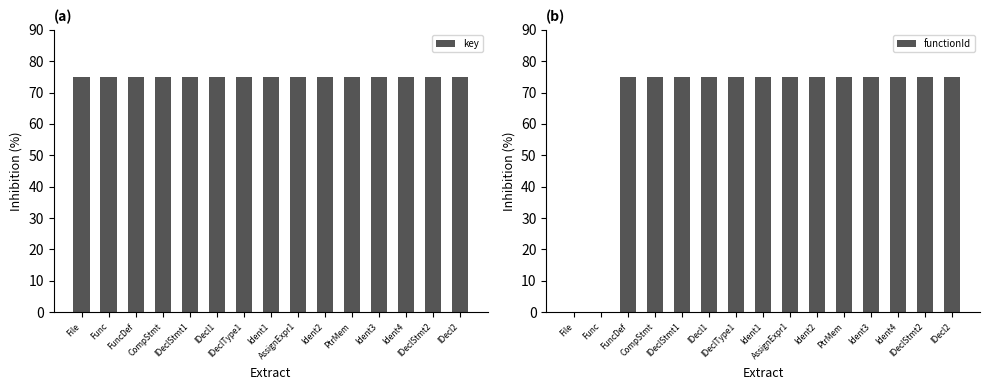

Is it true that functionId equals 75.0 at CompStmt?

True